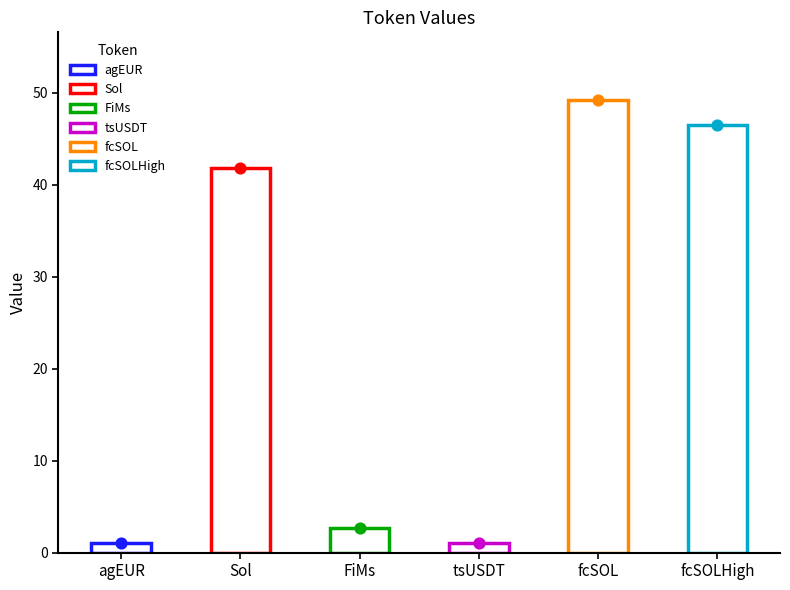

Approximately how many times larger is the value at fcSOLHigh compared to agEUR?

46.4